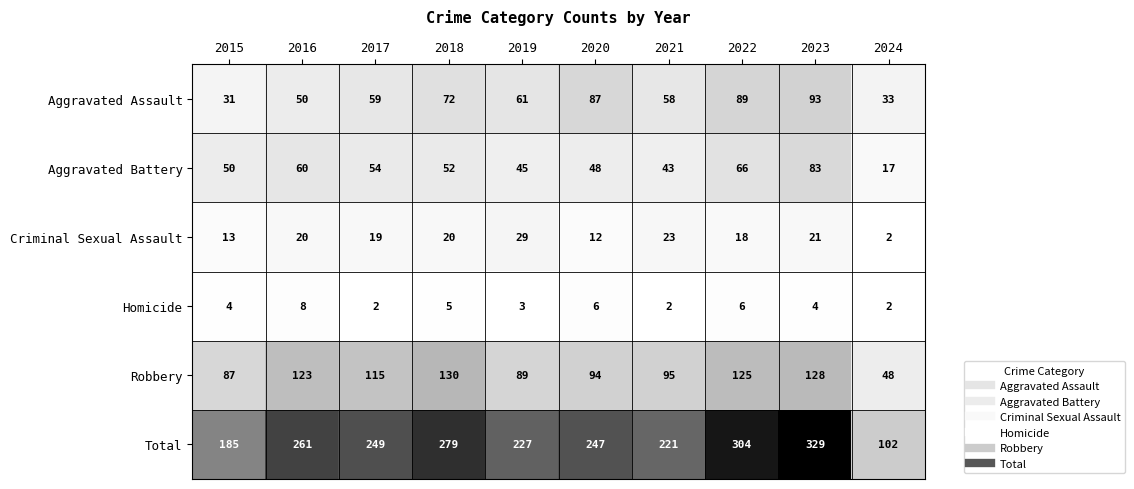

What is the difference between the highest and lowest values at 2024?

100